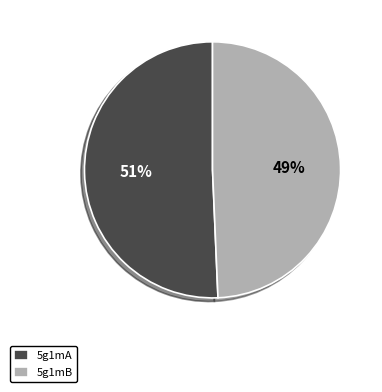

Count the number of slices in the pie.

2